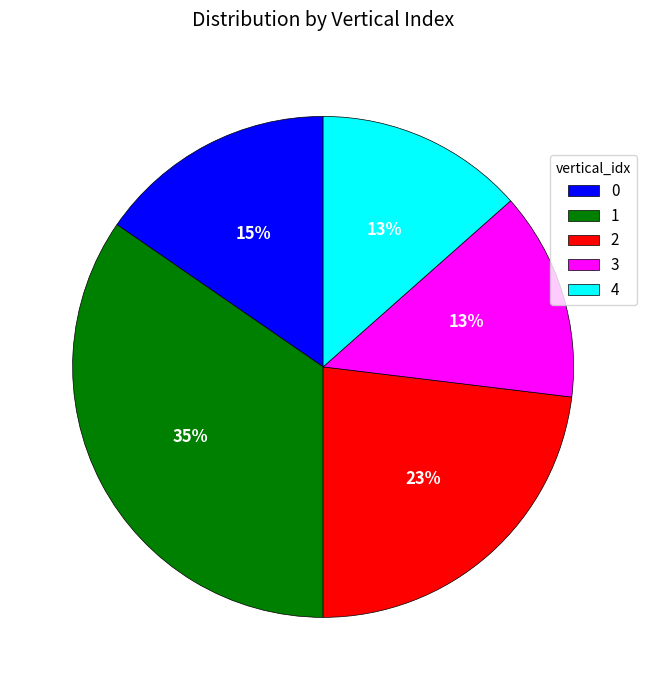

True or false: 1 accounts for 47% of the total.

False